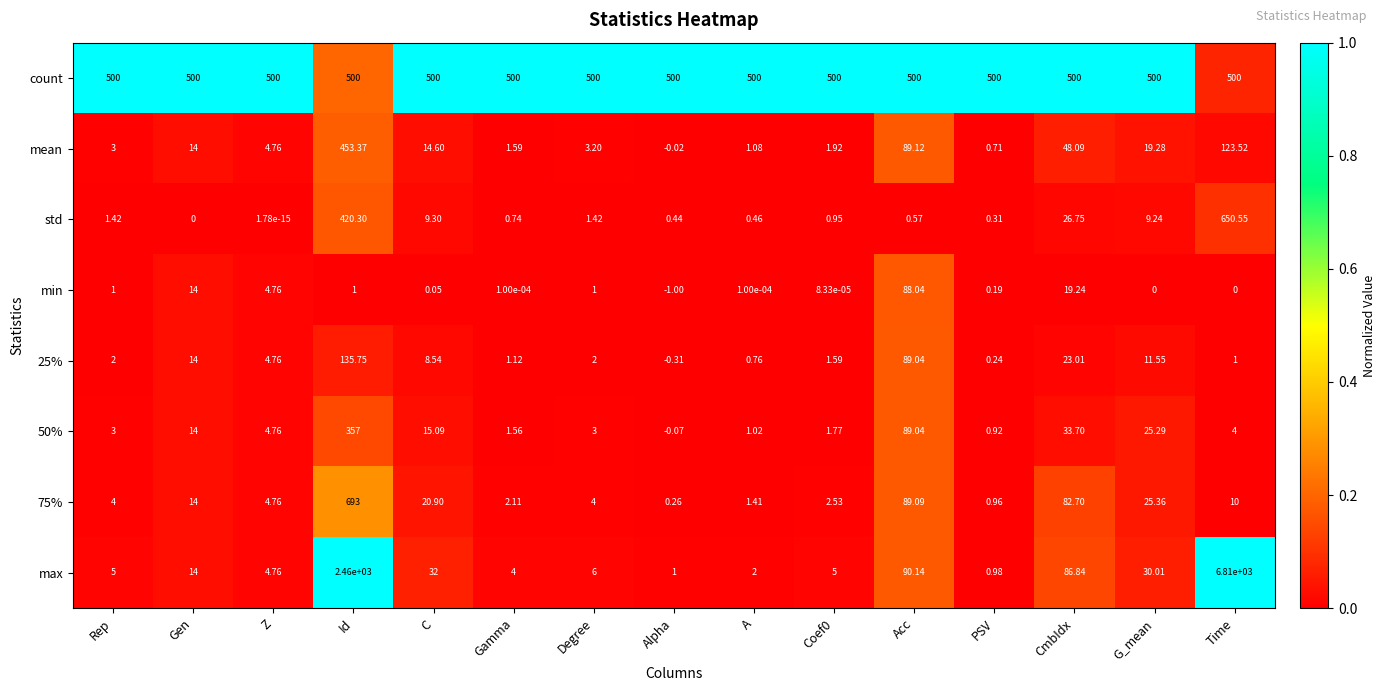

Which series has the largest range (max minus min)?

max